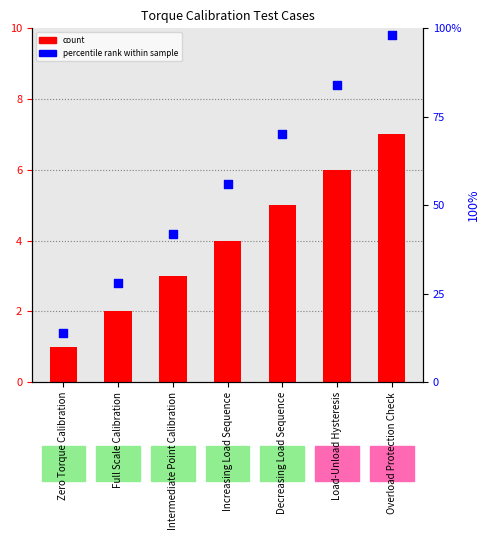

At which category is the sum across all series the highest?

Overload Protection Check